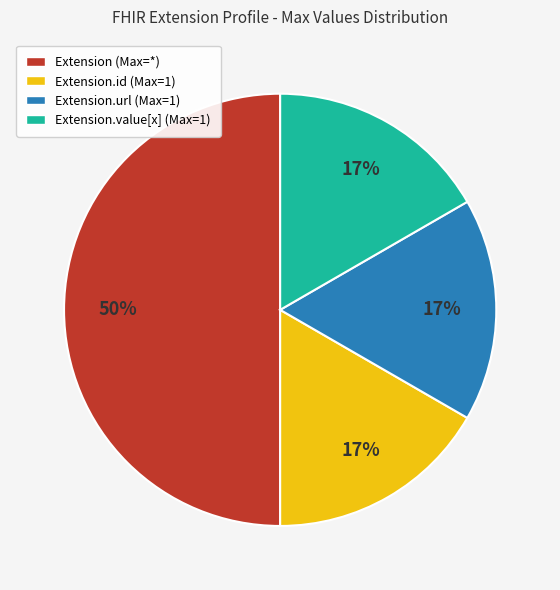

How many slices are in this pie chart?

4